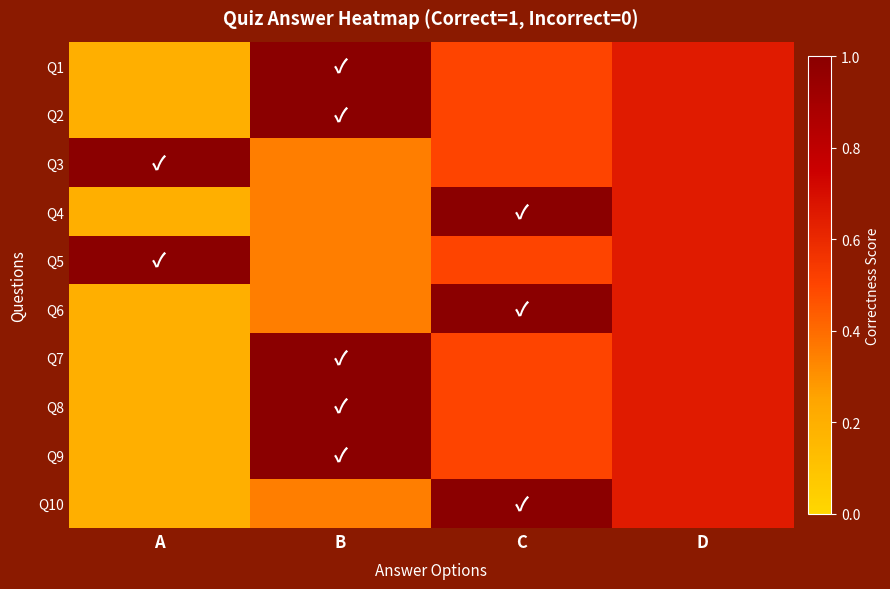

Reading left to right, list all the values displayed in this chart.

Q1: A=0.2	B=1.0	C=0.5	D=0.6
Q2: A=0.2	B=1.0	C=0.5	D=0.6
Q3: A=1.0	B=0.3	C=0.5	D=0.6
Q4: A=0.2	B=0.3	C=1.0	D=0.6
Q5: A=1.0	B=0.3	C=0.5	D=0.6
Q6: A=0.2	B=0.3	C=1.0	D=0.6
Q7: A=0.2	B=1.0	C=0.5	D=0.6
Q8: A=0.2	B=1.0	C=0.5	D=0.6
Q9: A=0.2	B=1.0	C=0.5	D=0.6
Q10: A=0.2	B=0.3	C=1.0	D=0.6